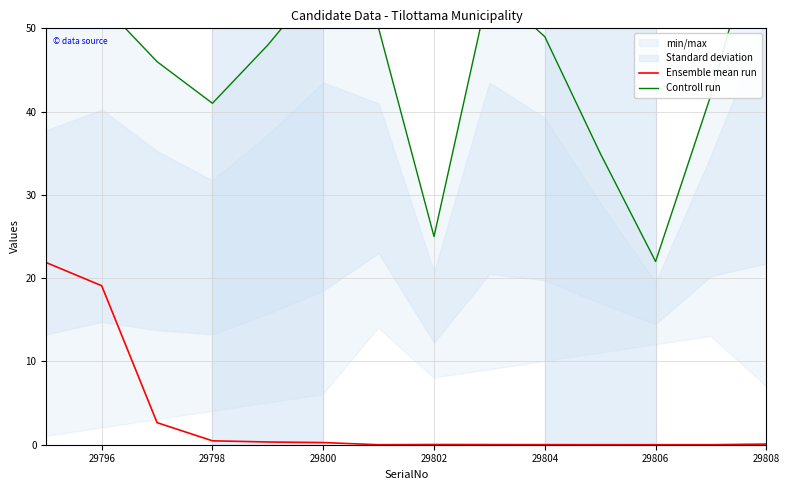

At which category is the sum across all series the highest?

29796